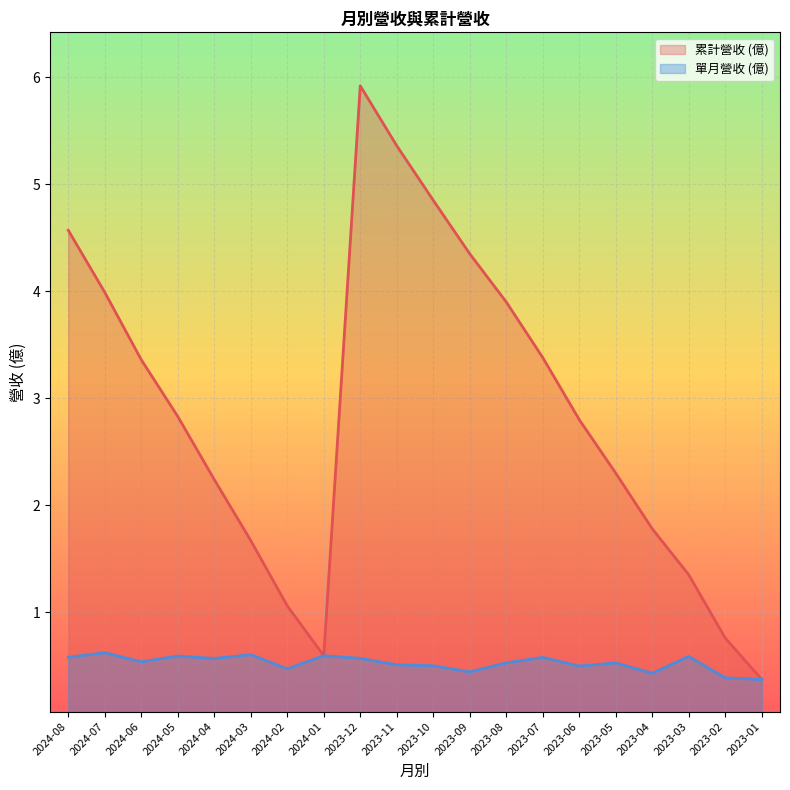

The 營業收入 series shows 0.6 at 2023-12. True or false?

True